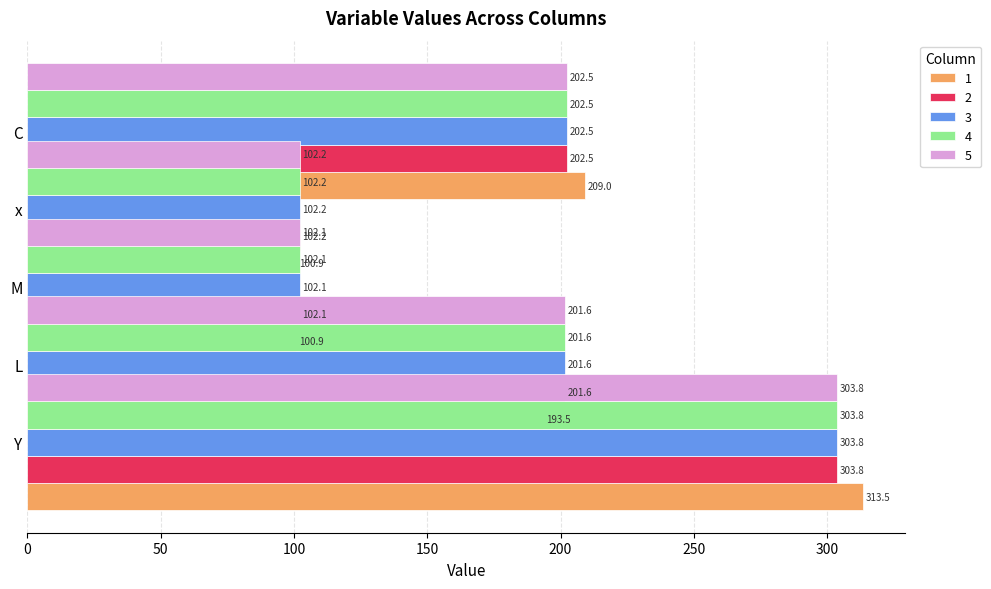

At which label does 1 reach its minimum?

L